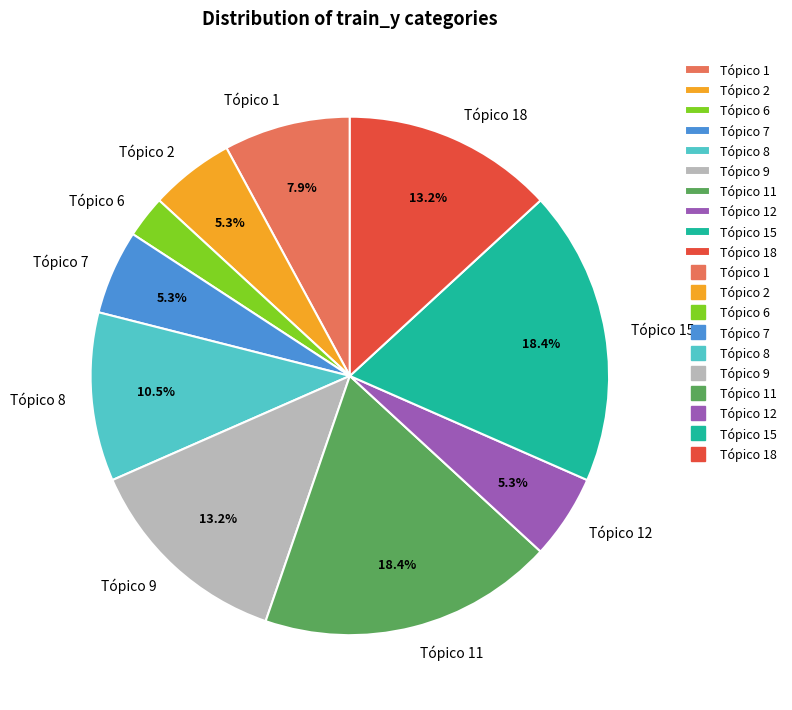

What is the ratio of the value at Tópico 1 to the value at Tópico 9?

0.6